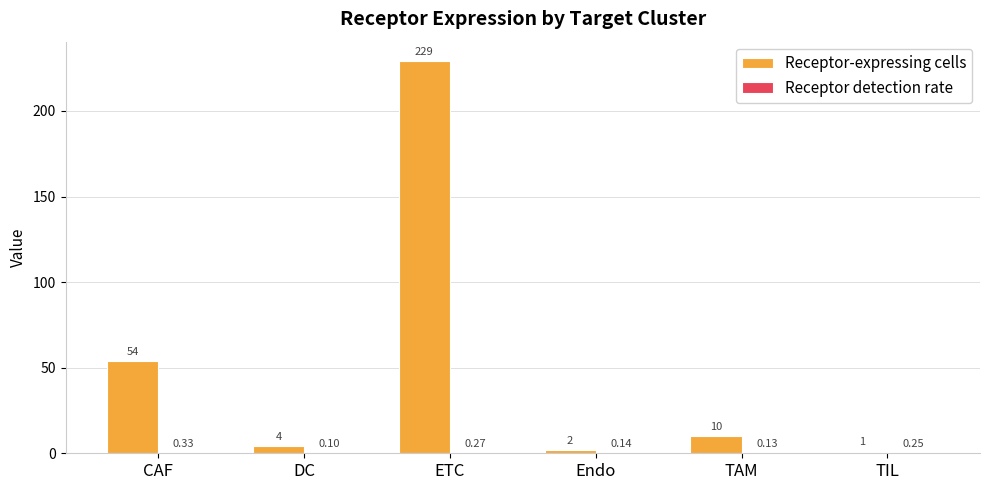

What is the sum of the Receptor-expressing cells values at ETC and TAM?

239.0